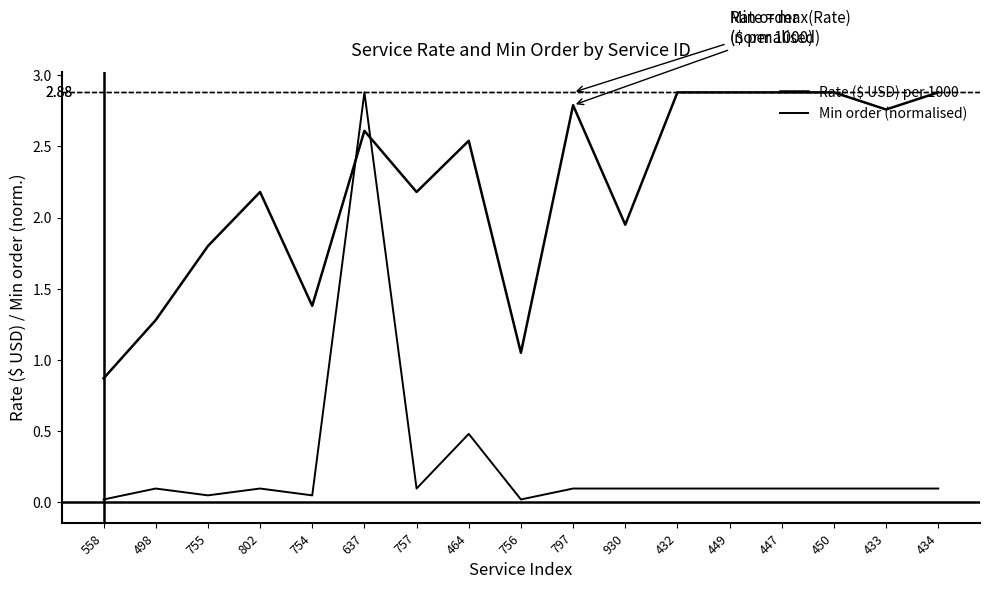

What is the greatest value displayed?

2.9